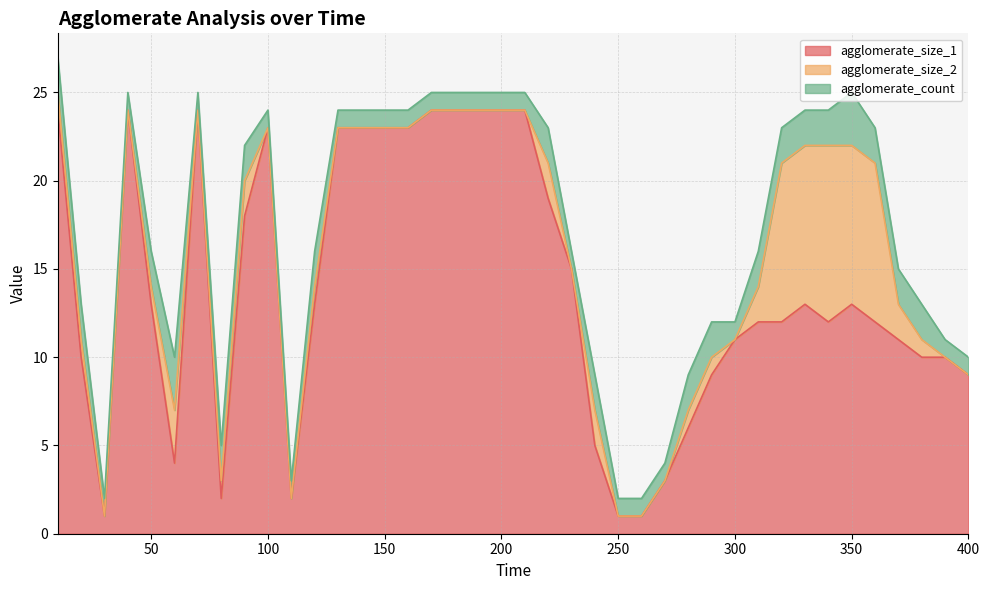

At 250, list the series in order from smallest to largest.

agglomerate_size_2, agglomerate_size_1, agglomerate_count